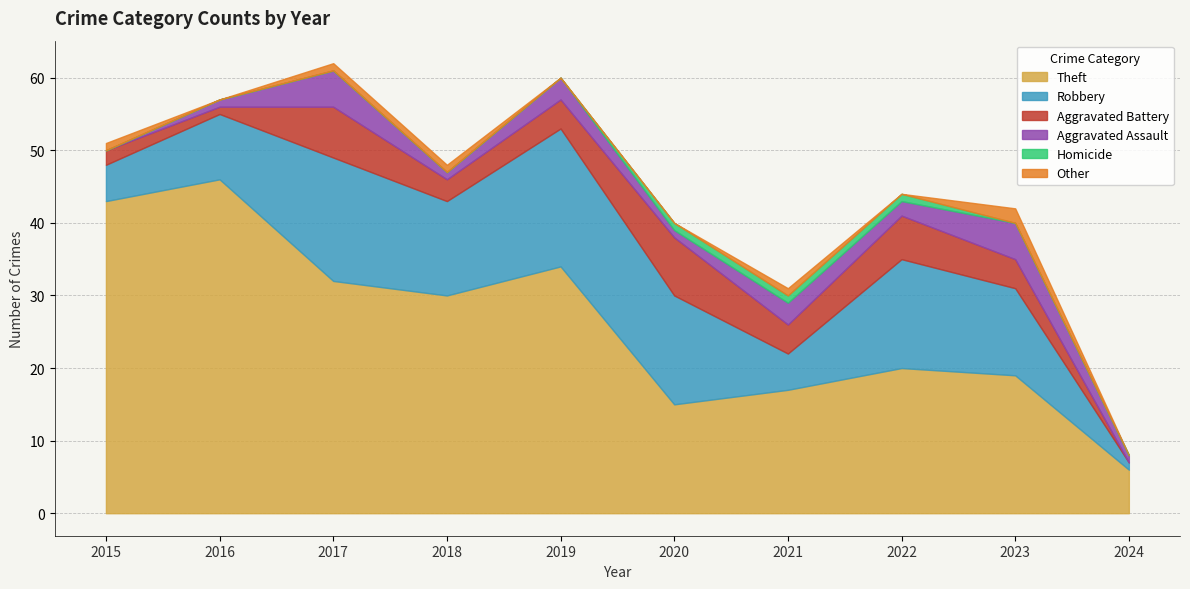

Between which two adjacent categories do Other and Homicide first intersect?

2022 and 2023